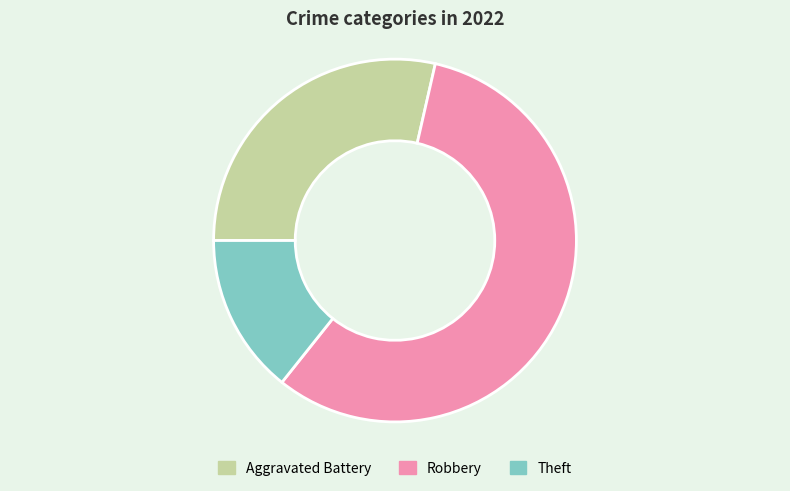

Count the number of slices in the pie.

3